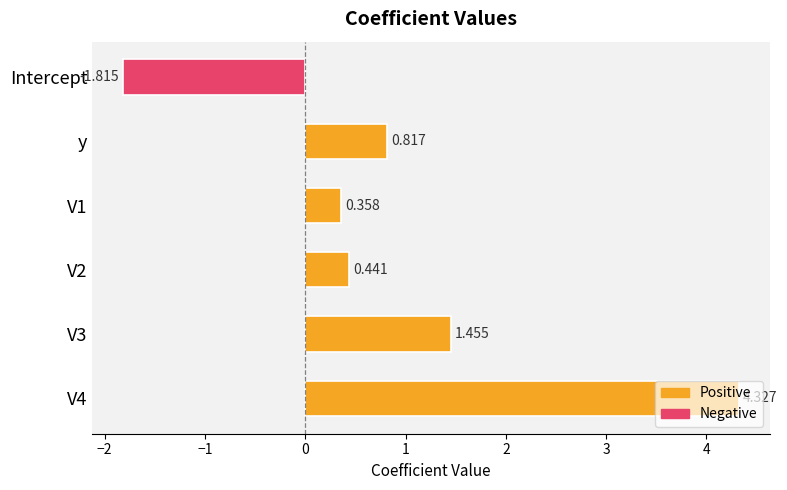

At which category does the chart reach its minimum across all series?

Intercept